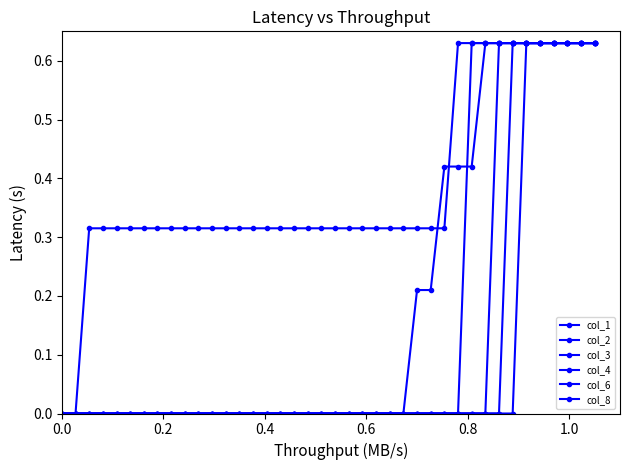

List the series in order of their peak value, highest first.

col_1, col_2, col_3, col_4, col_6, col_8